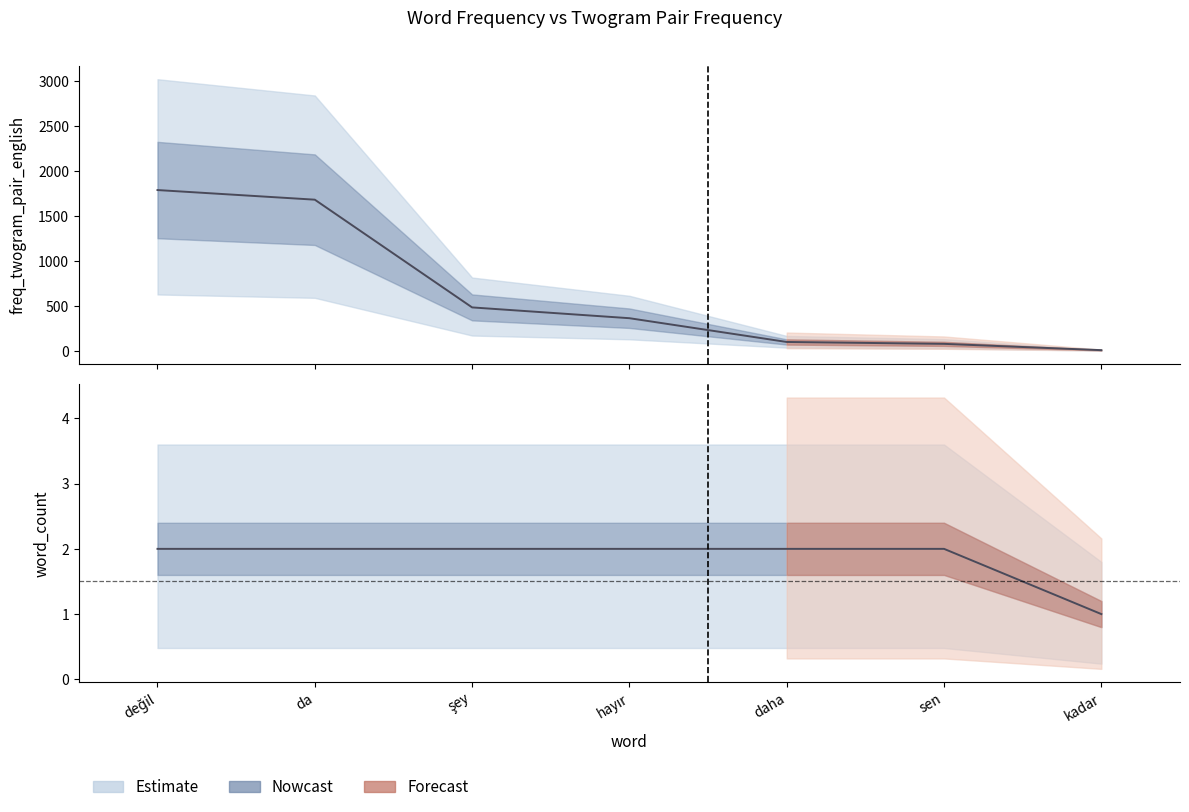

What is the label of the 2nd point from the right?

sen